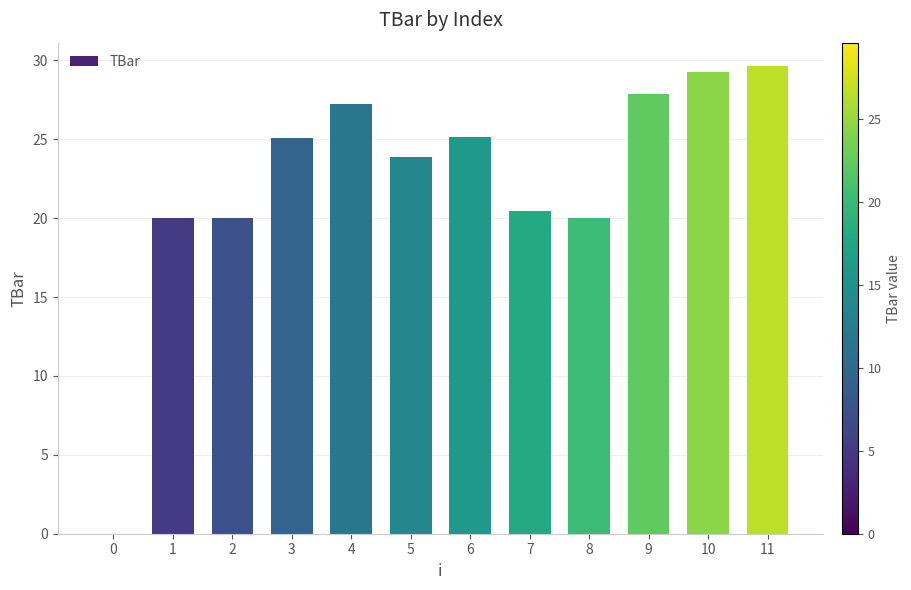

What is the difference between the values at 6 and 3?

0.1